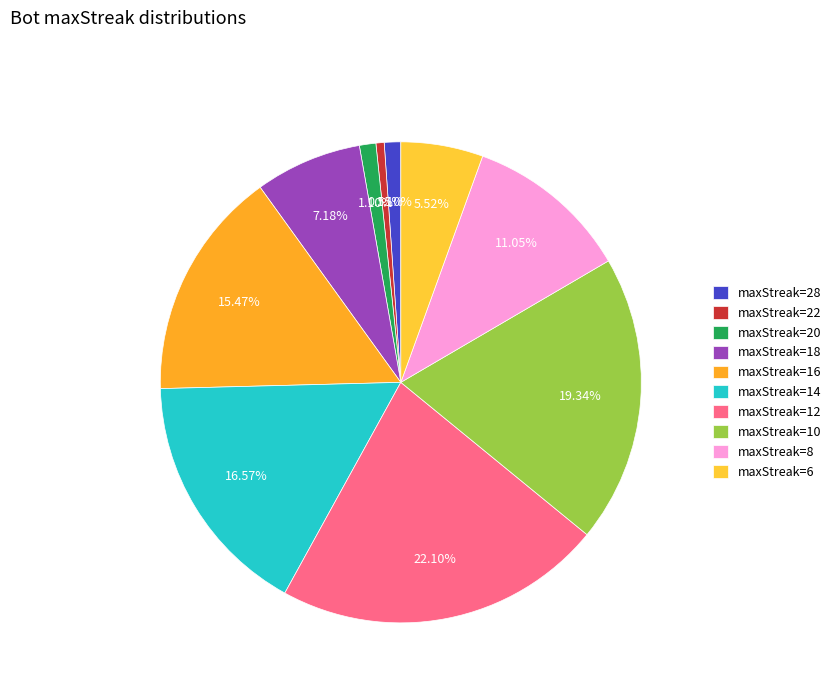

Which category has the biggest portion of the pie?

maxStreak=12